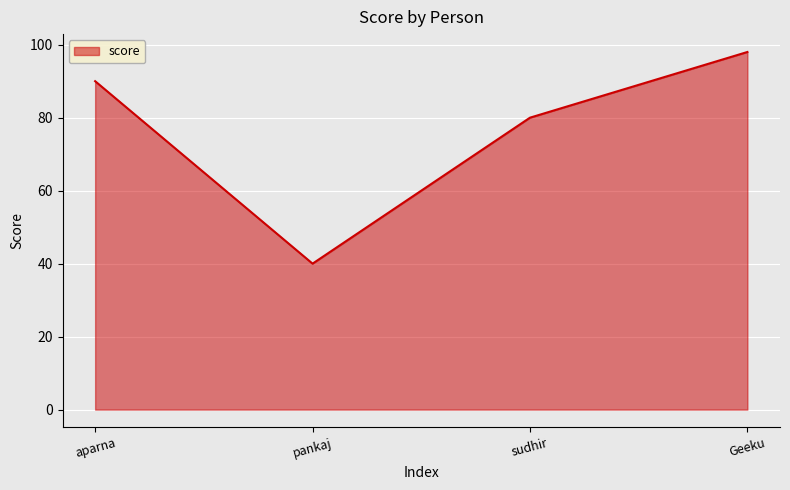

What is the approximate value at aparna, to the nearest 5?

90